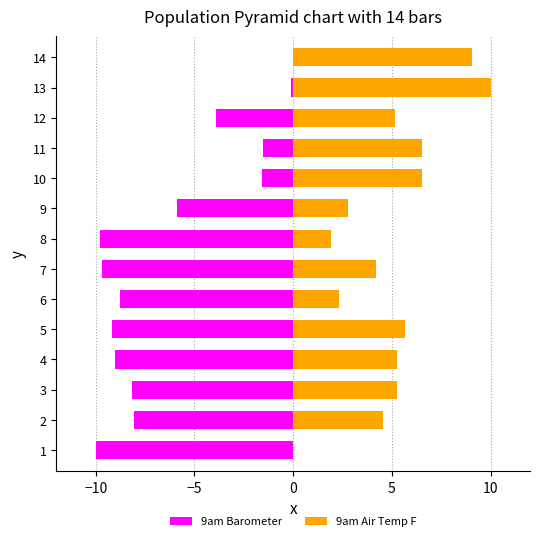

Which series changed the most between 2 and 3?

9am Air Temp F